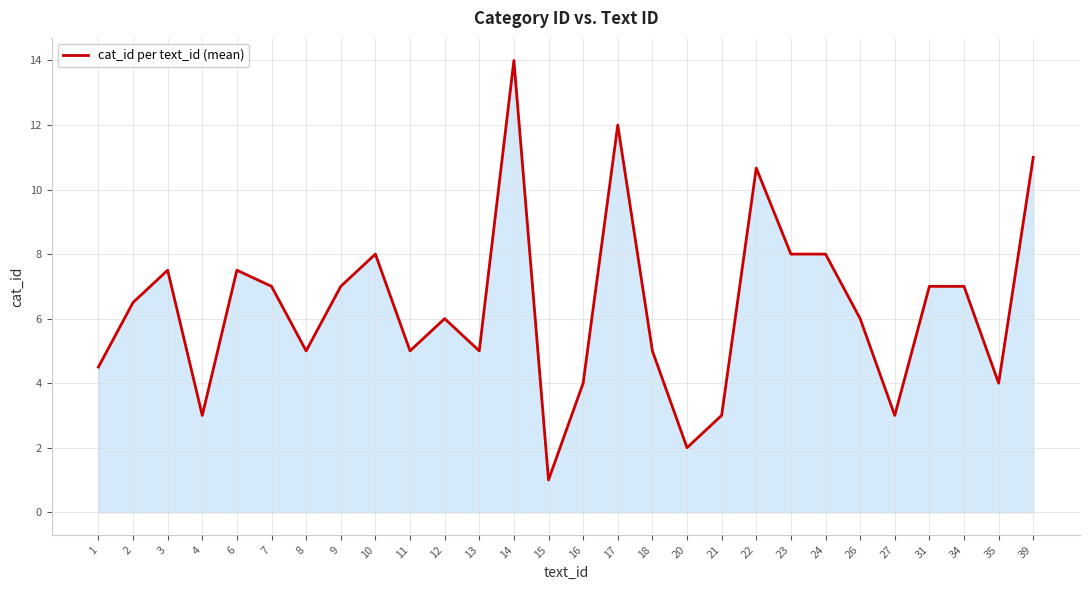

Reading left to right, list all the values displayed in this chart.

4.5	6.5	7.5	3.0	7.5	7.0	5.0	7.0	8.0	5.0	6.0	5.0	14.0	1.0	4.0	12.0	5.0	2.0	3.0	10.7	8.0	8.0	6.0	3.0	7.0	7.0	4.0	11.0